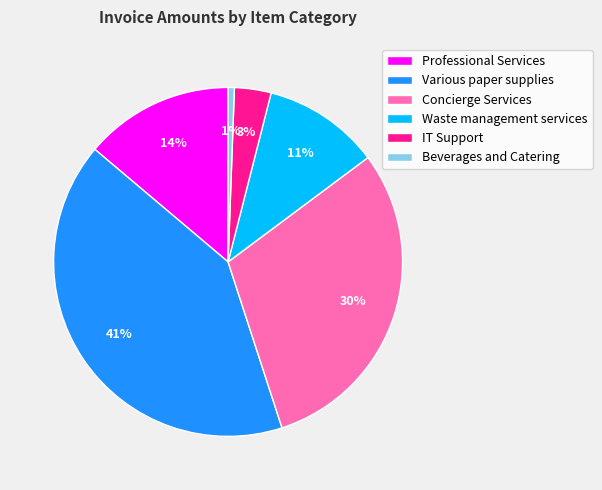

Between Waste management services and Beverages and Catering, which is larger?

Waste management services